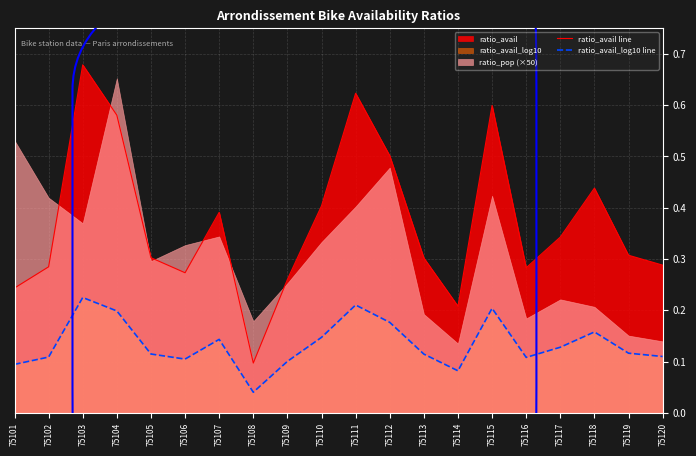

Rank the series by their average value, from highest to lowest.

ratio_avail line, ratio_avail_log10 line